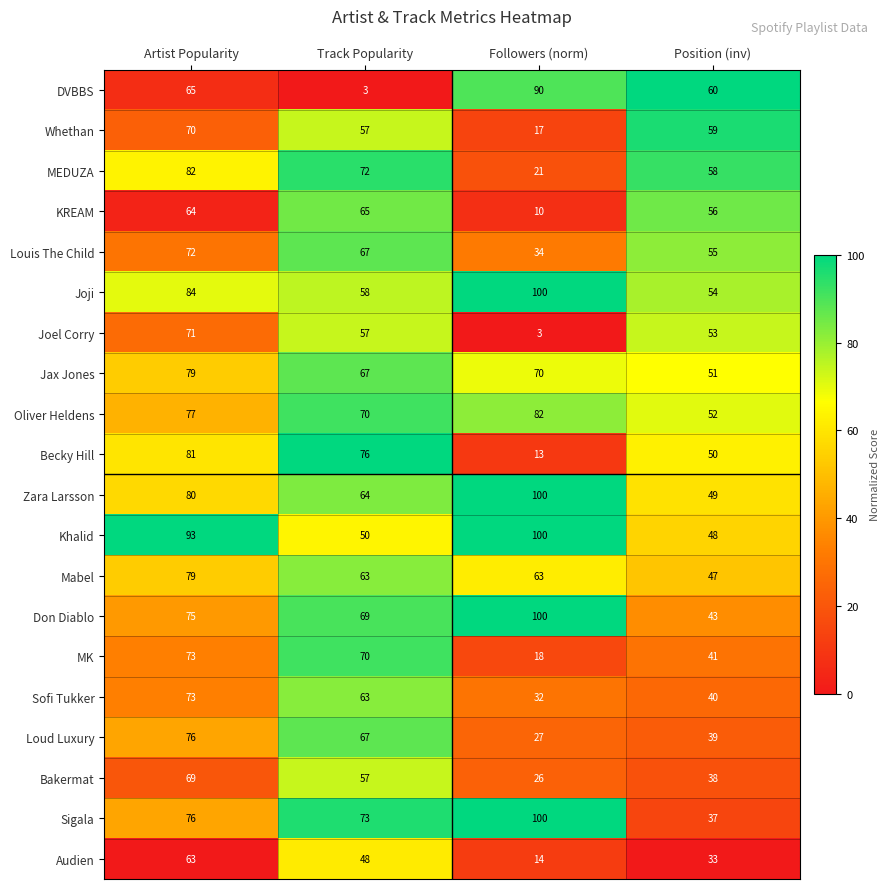

Which category has the highest value across all series?

Followers (norm)